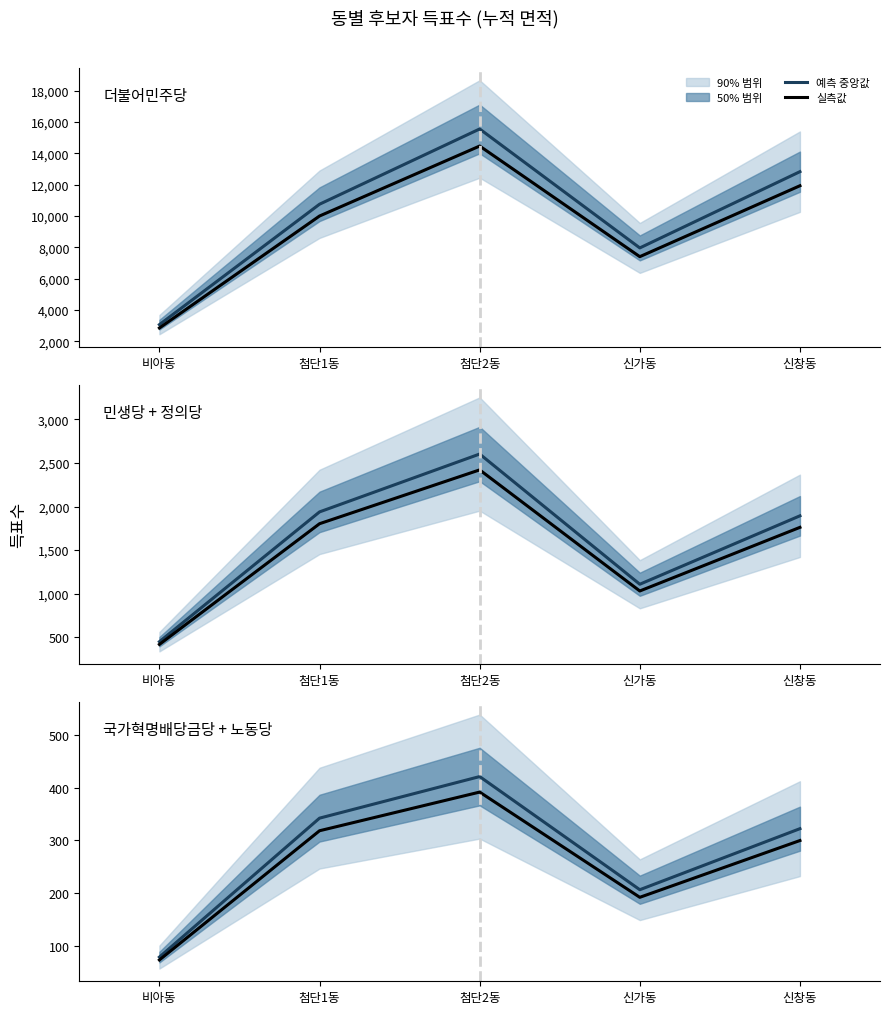

Where is the first local maximum for 실측값?

첨단2동